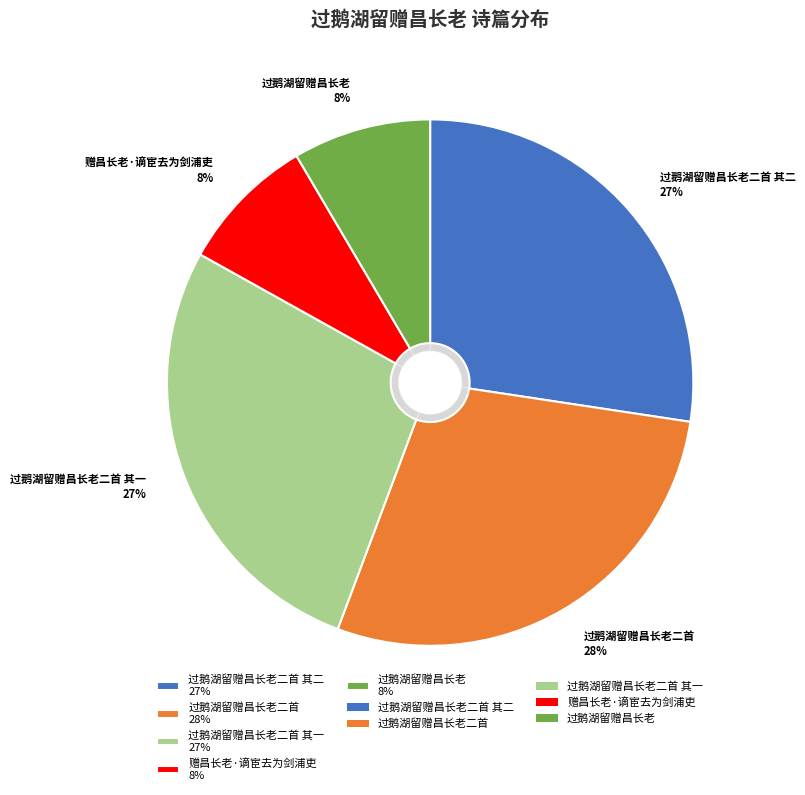

Between 过鹅湖留赠昌长老二首 其二 and 过鹅湖留赠昌长老二首, which is larger?

过鹅湖留赠昌长老二首